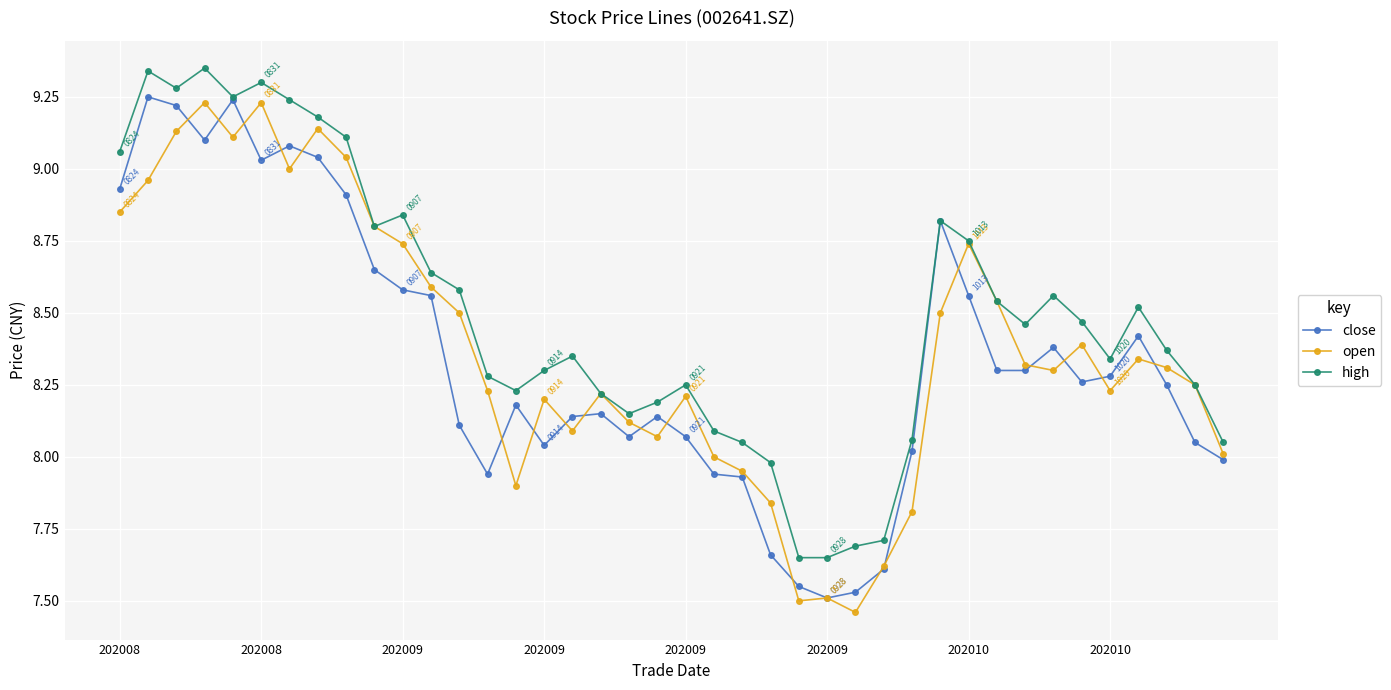

True or false: high has more than 2 points higher than both neighbors.

True